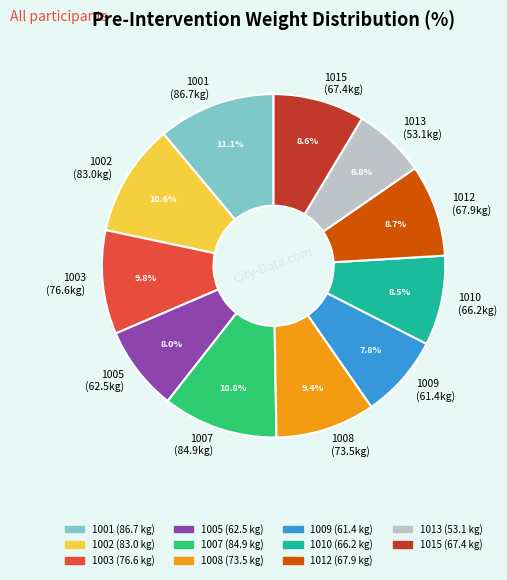

What percentage is the 1015 slice, to the nearest percent?

9%